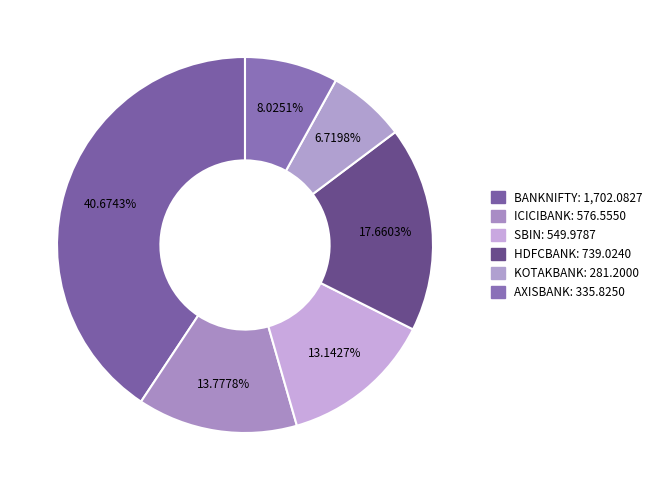

To the nearest percent, what is the average slice percentage?

17%